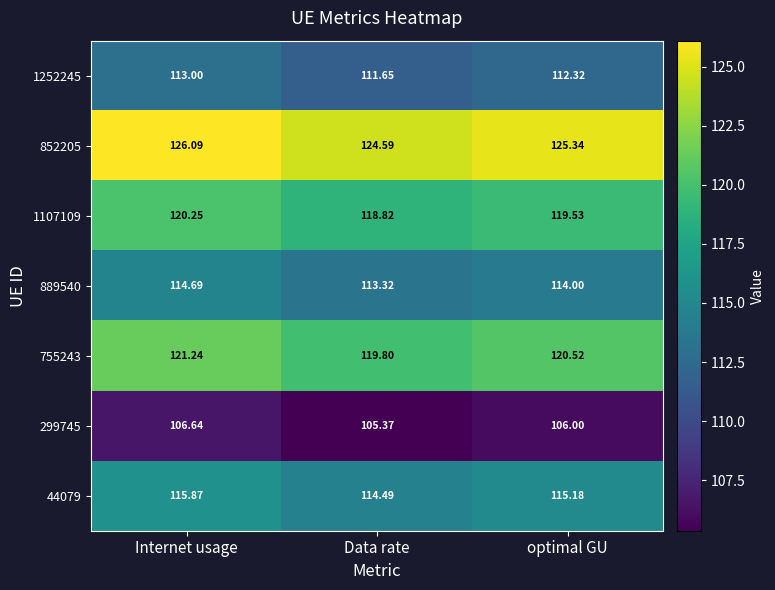

Which label corresponds to the largest value in the chart?

Internet usage